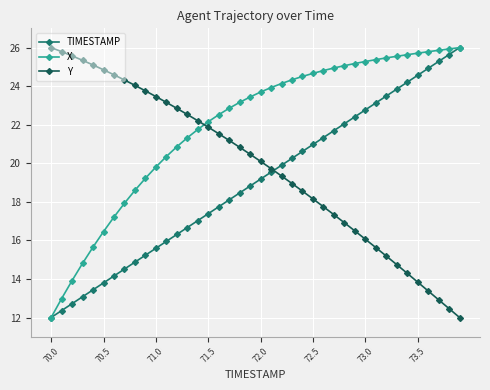

What is the minimum value shown in the chart?

12.0